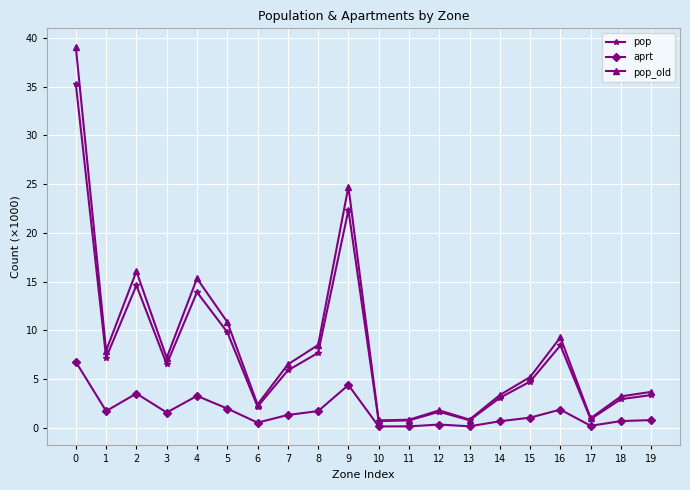

Which category has the highest value across all series?

0